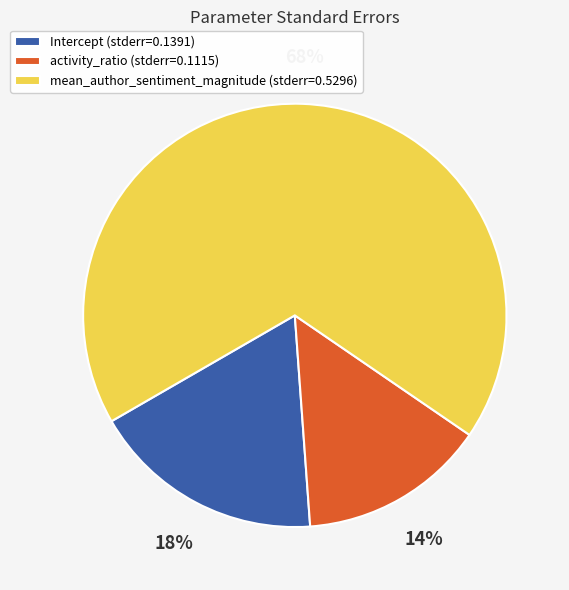

Is the sum of Intercept (stderr=0.1391) and activity_ratio (stderr=0.1115) greater than half?

No